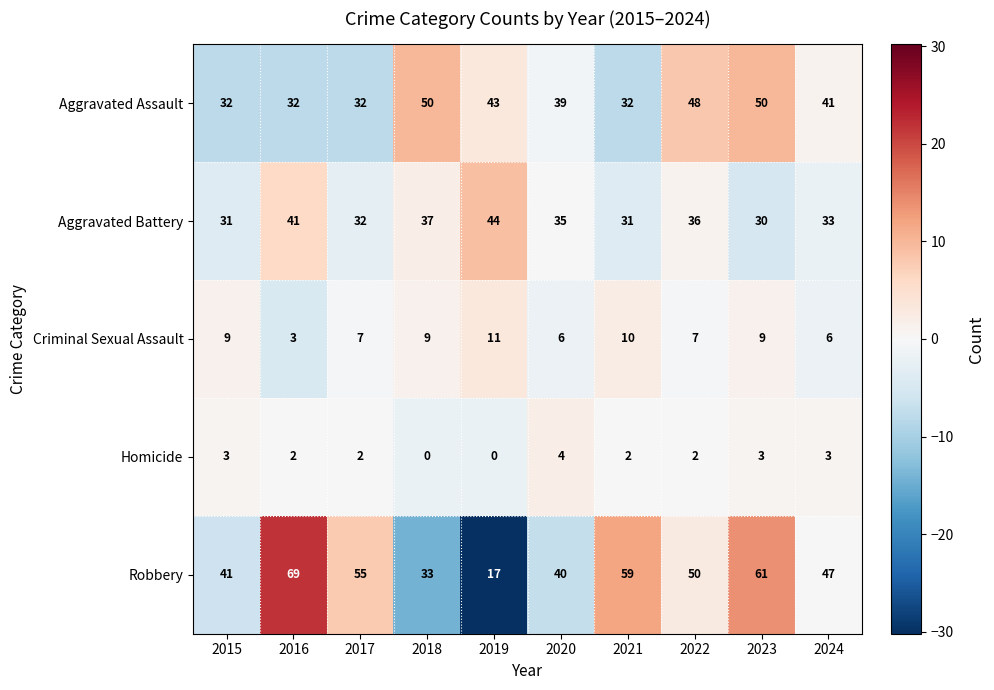

True or false: Robbery has a value of 69 at 2016.

True